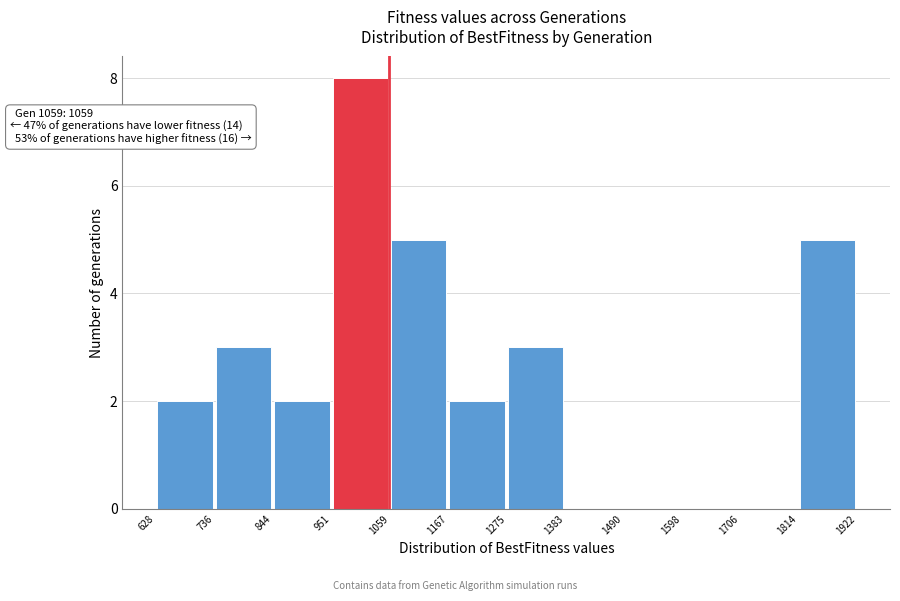

Which range on the x-axis has the tallest bar?

951 to 1059